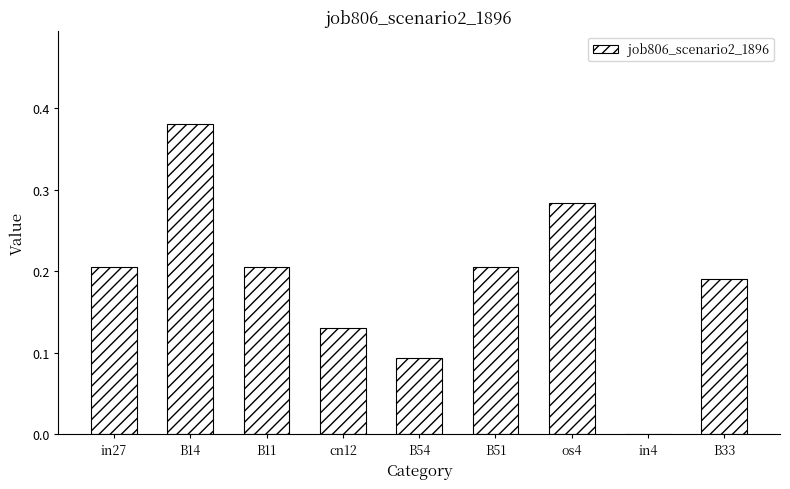

Count the number of values greater than 0.

8